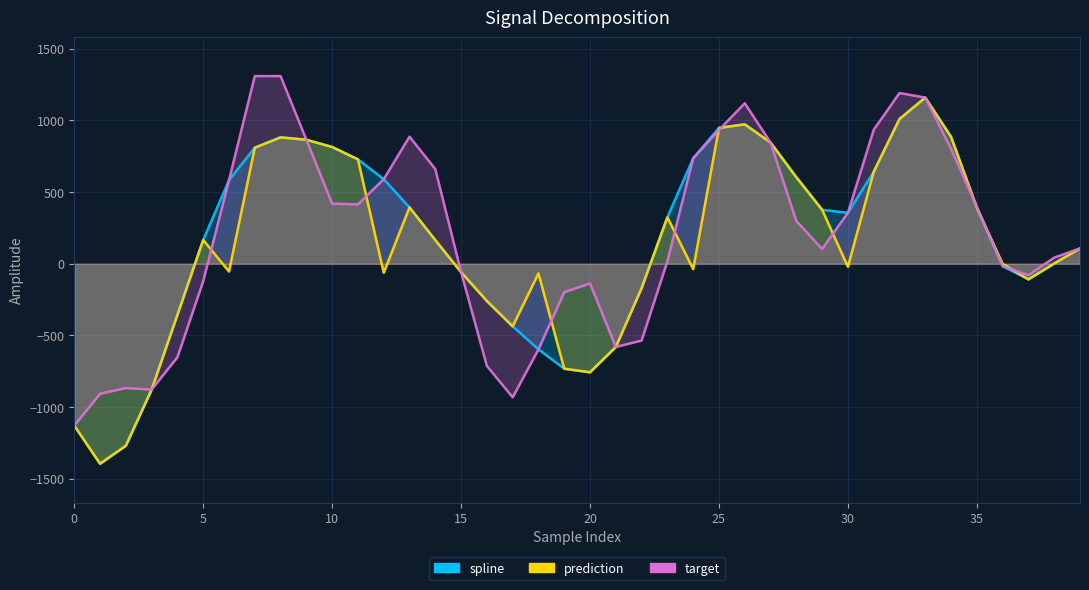

The target series shows -59.0 at 15. True or false?

True